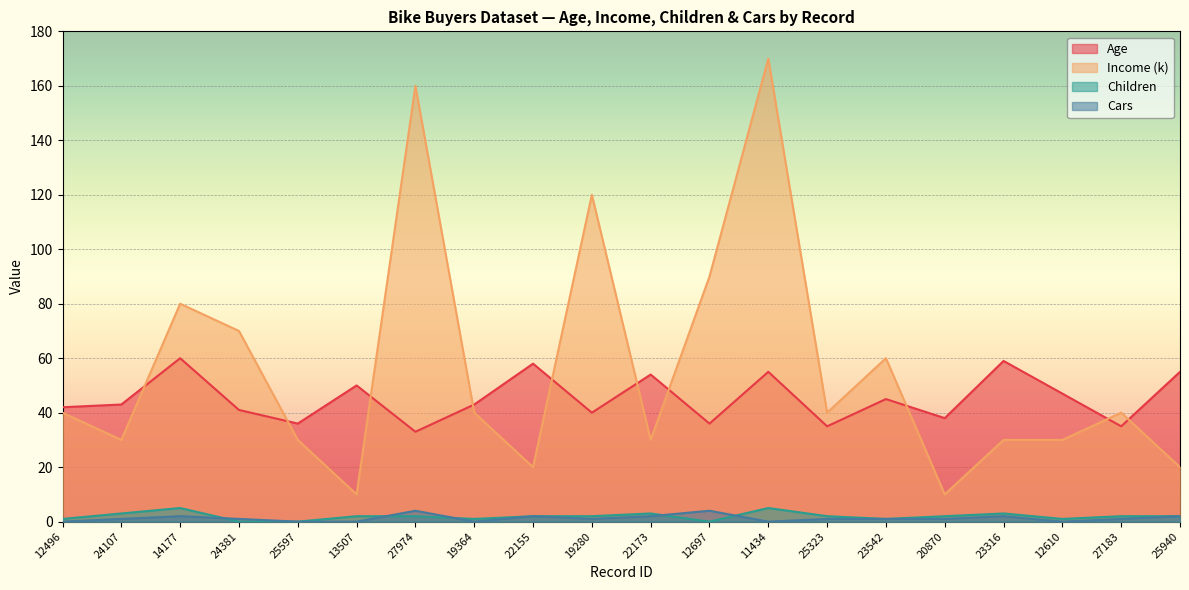

What position from the right is 22173?

10